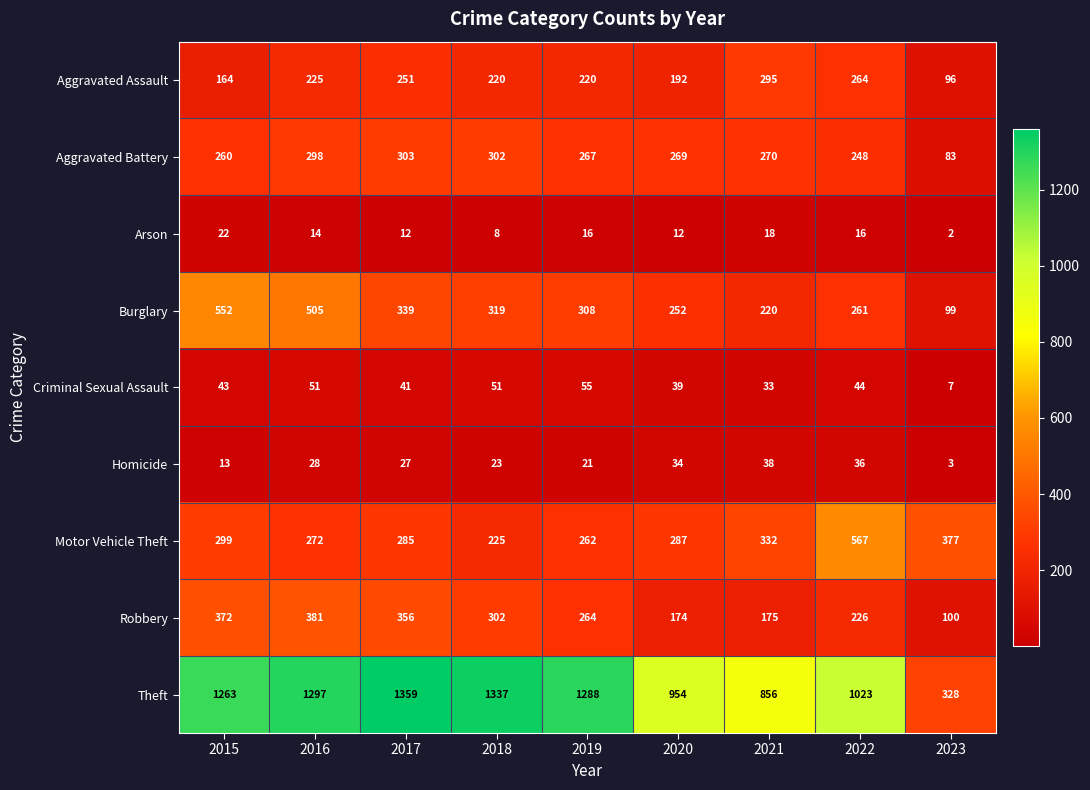

Is it true that Burglary equals 81 at 2018?

False